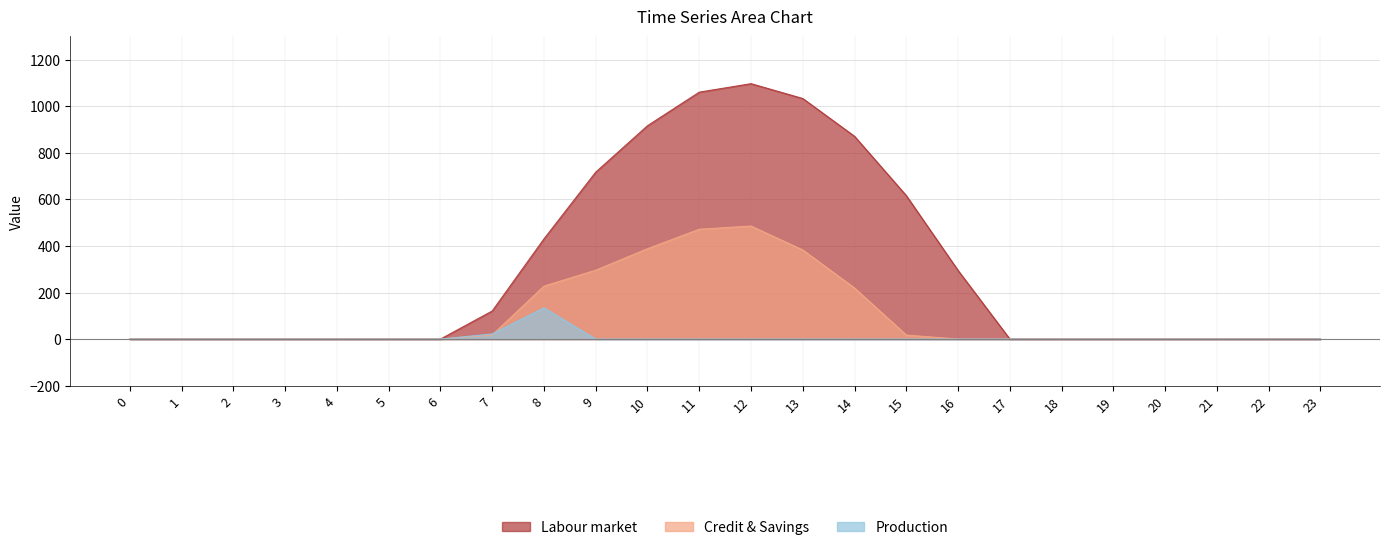

How many positive values does the series_1 series have?

9